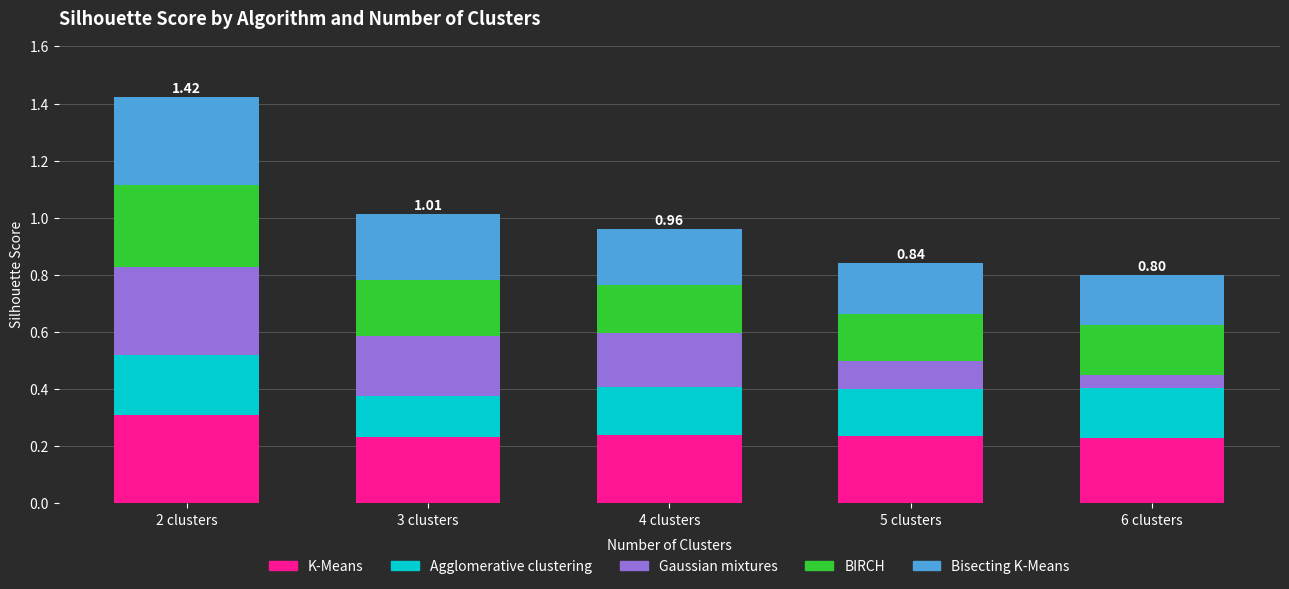

What is the sum of the K-Means values at 5 clusters and 2 clusters?

0.5